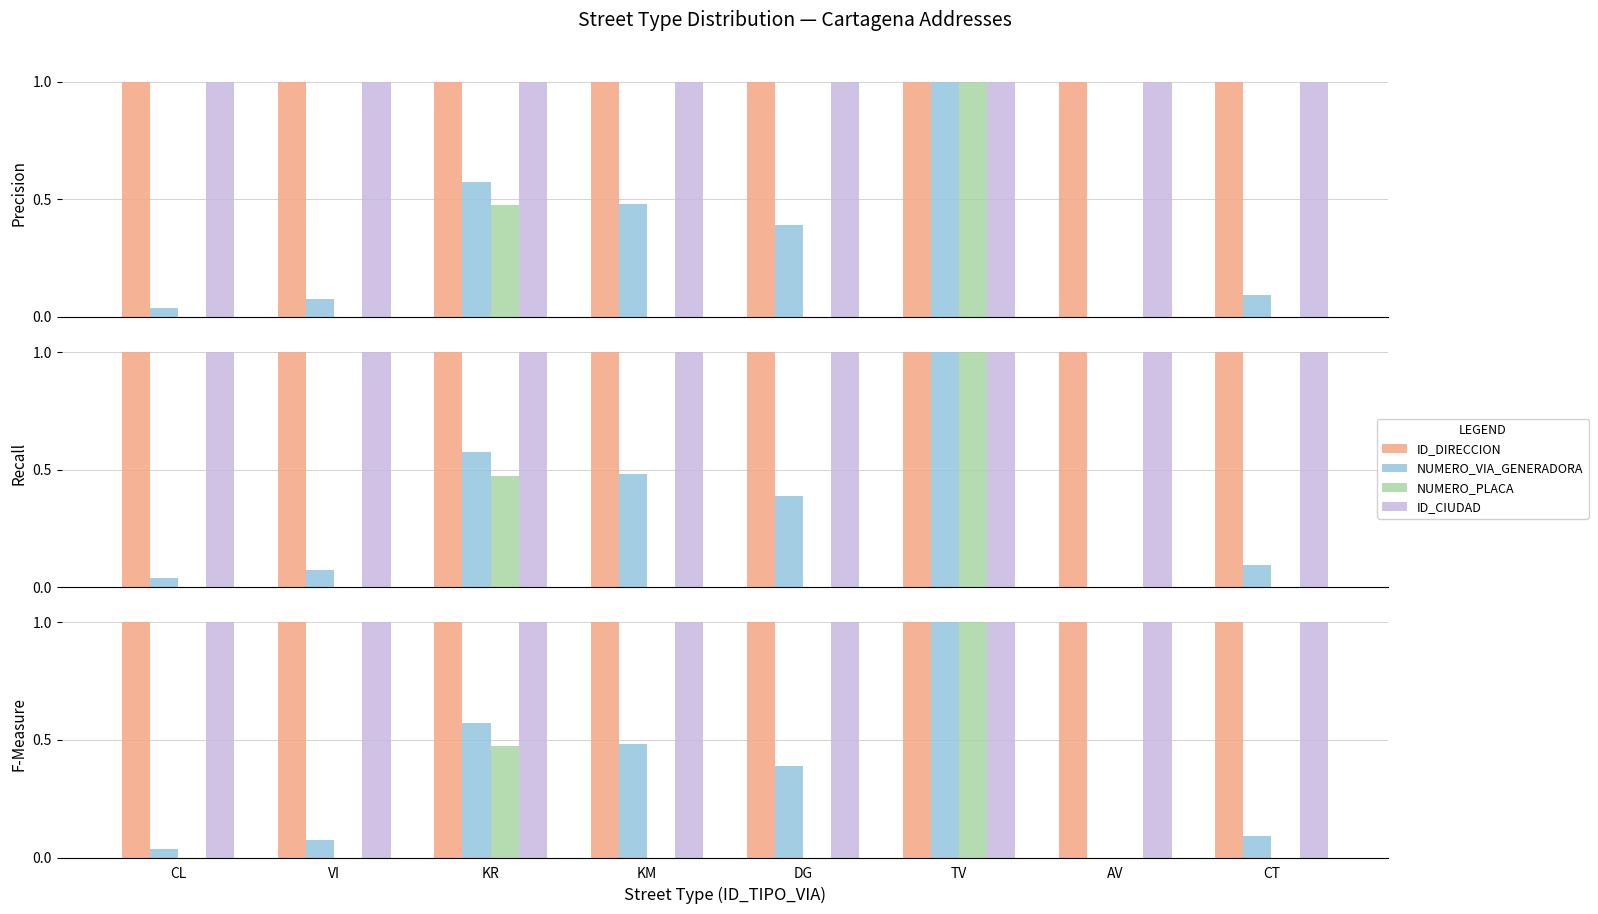

Reading right to left, transcribe all the data shown in this chart.

ID_DIRECCION: 1.0	1.0	1.0	1.0	1.0	1.0	1.0	1.0
NUMERO_VIA_GENERADORA: 0.1	0.0	1.0	0.4	0.5	0.6	0.1	0.0
NUMERO_PLACA: 0.0	0.0	1.0	0.0	0.0	0.5	0.0	0.0
ID_CIUDAD: 1.0	1.0	1.0	1.0	1.0	1.0	1.0	1.0